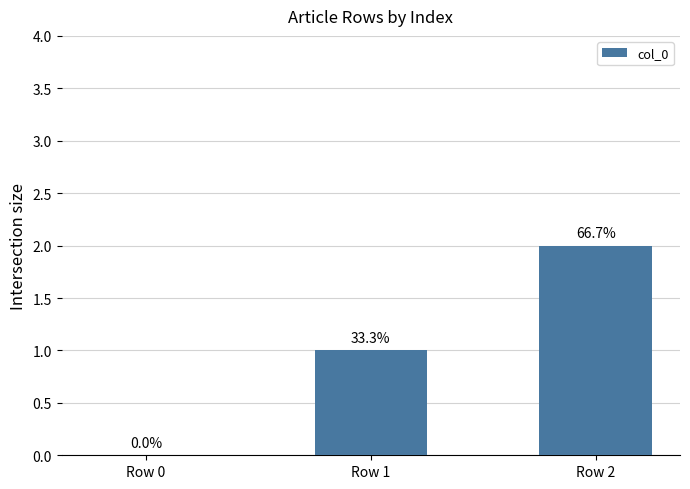

What is the average value?

1